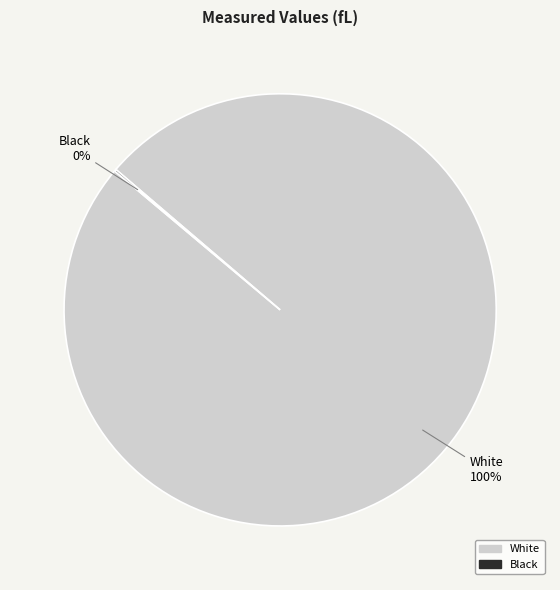

Which category has the biggest portion of the pie?

White